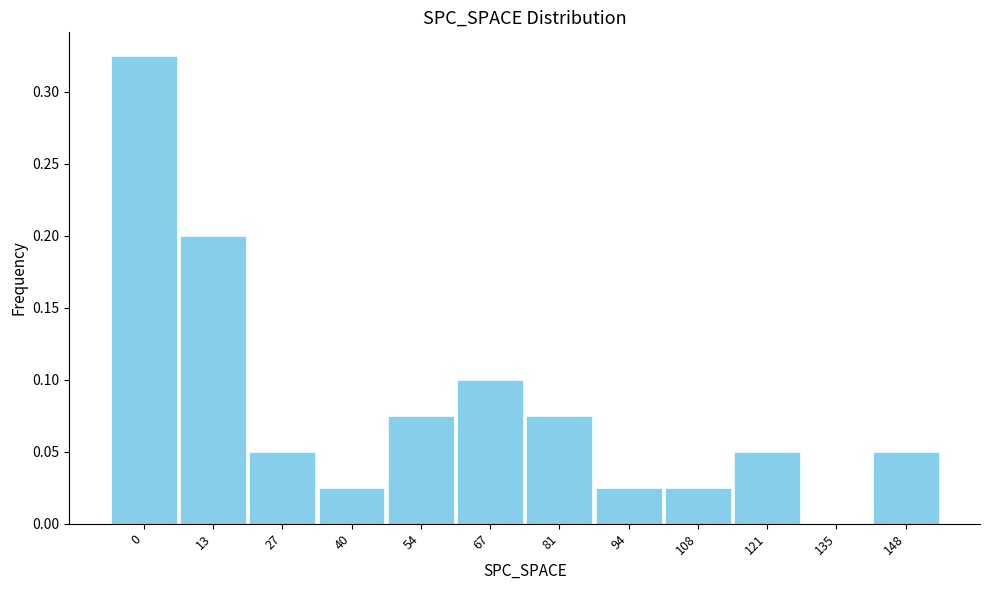

Is it true that the value at 13 is 0.1?

False